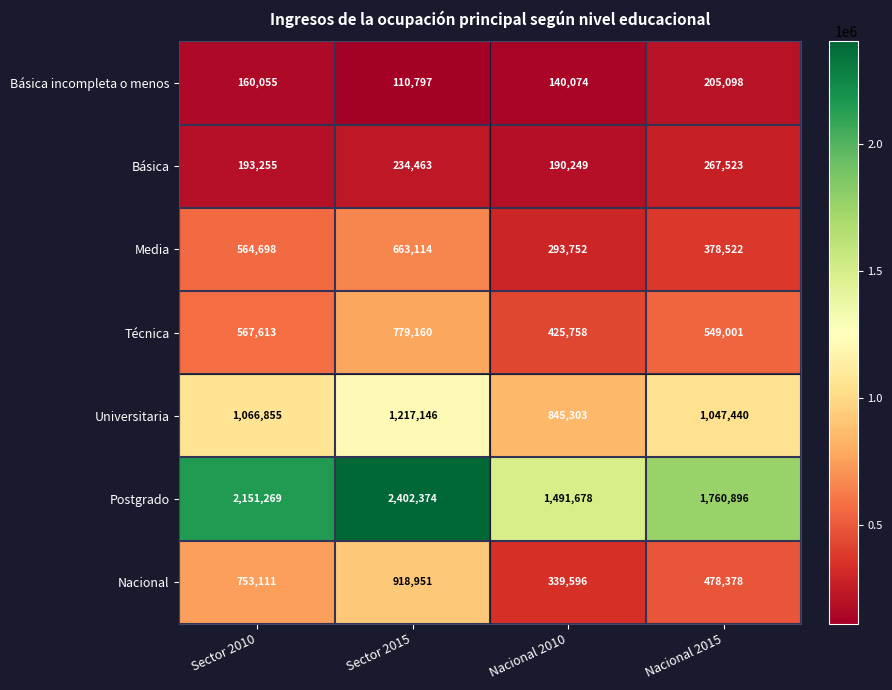

List the series in order of their peak value, highest first.

Postgrado, Universitaria, Nacional, Técnica, Media, Básica, Básica incompleta o menos